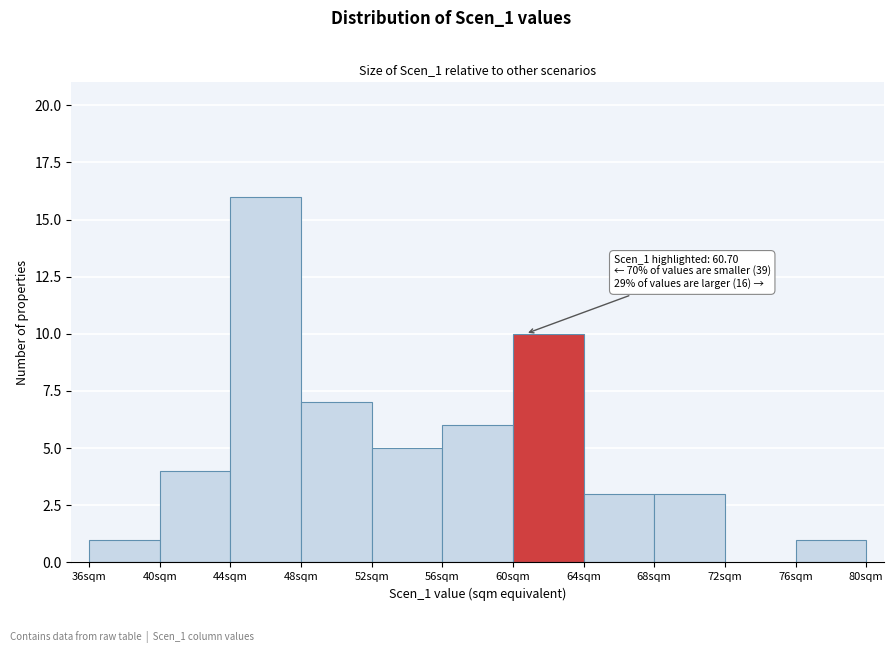

Over which range of the x-axis is the bar tallest?

44 to 48